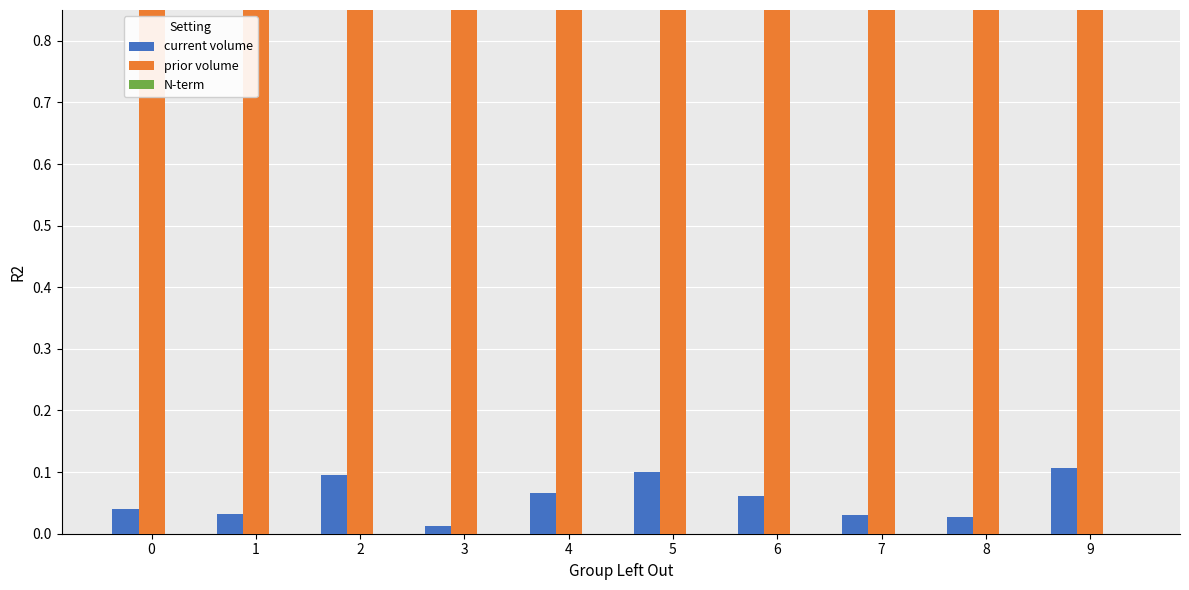

What is the value of the prior volume bar at the 7th from the left?

1.0